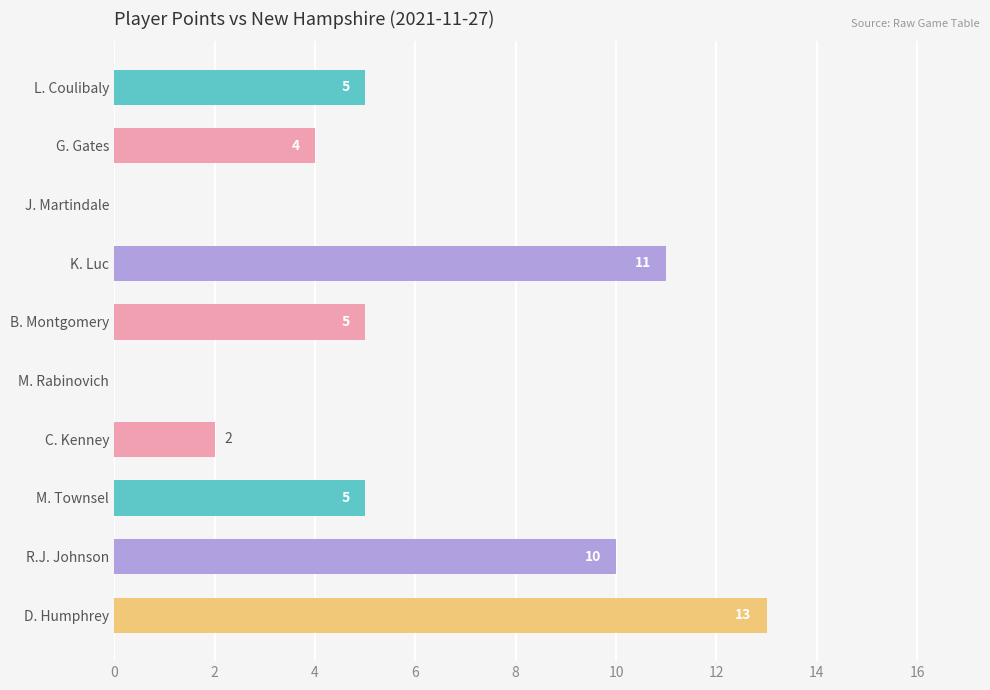

What is the sum of all values?

55